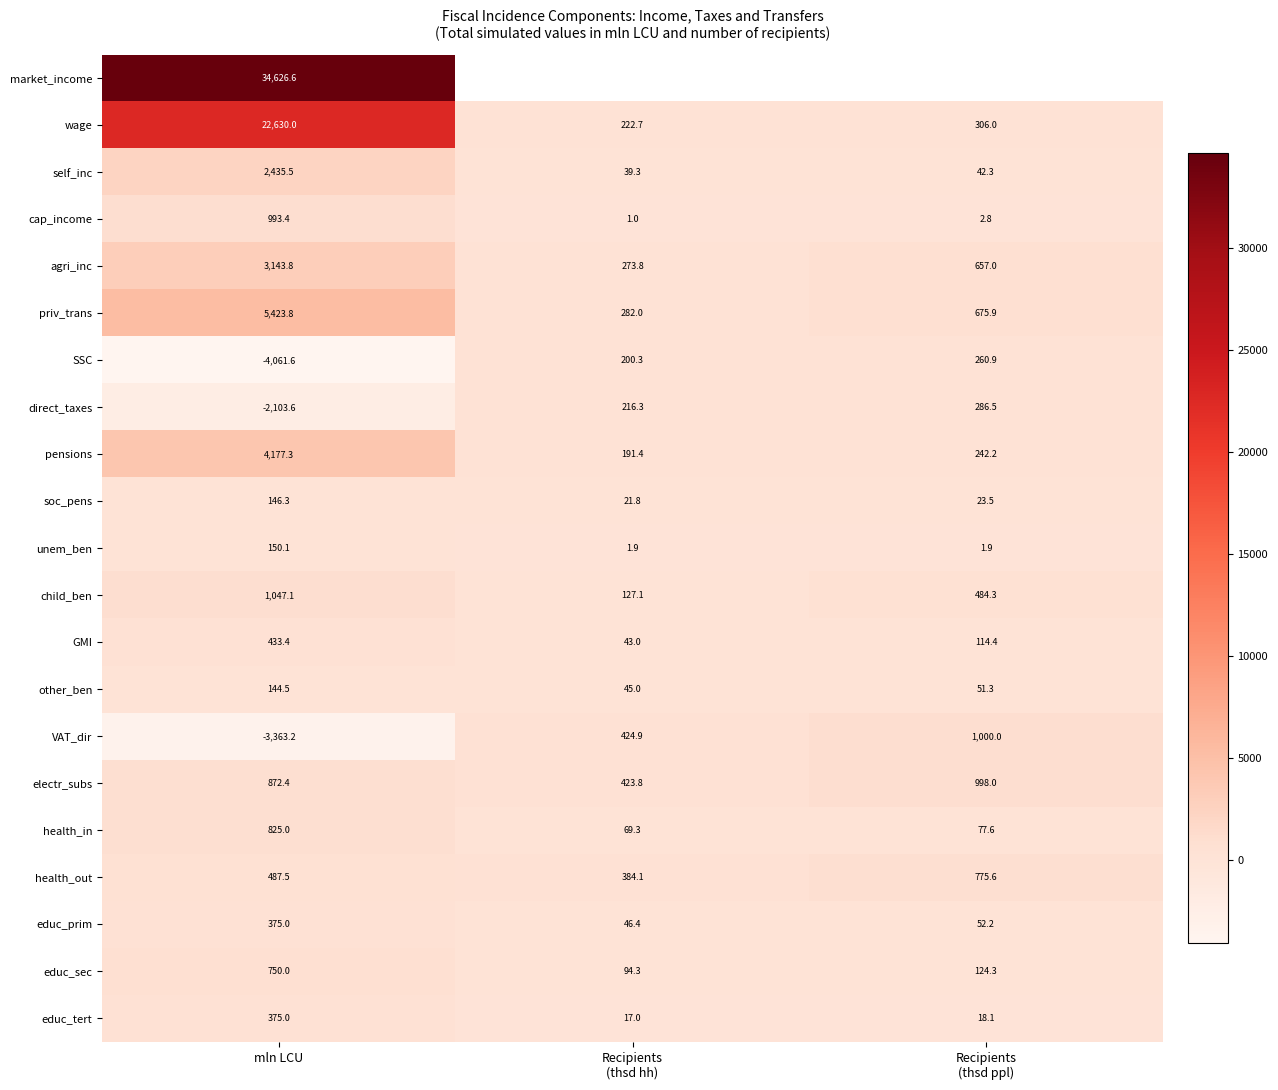

Between Recipients
(thsd hh) and Recipients
(thsd ppl), which is larger?

Recipients
(thsd ppl)